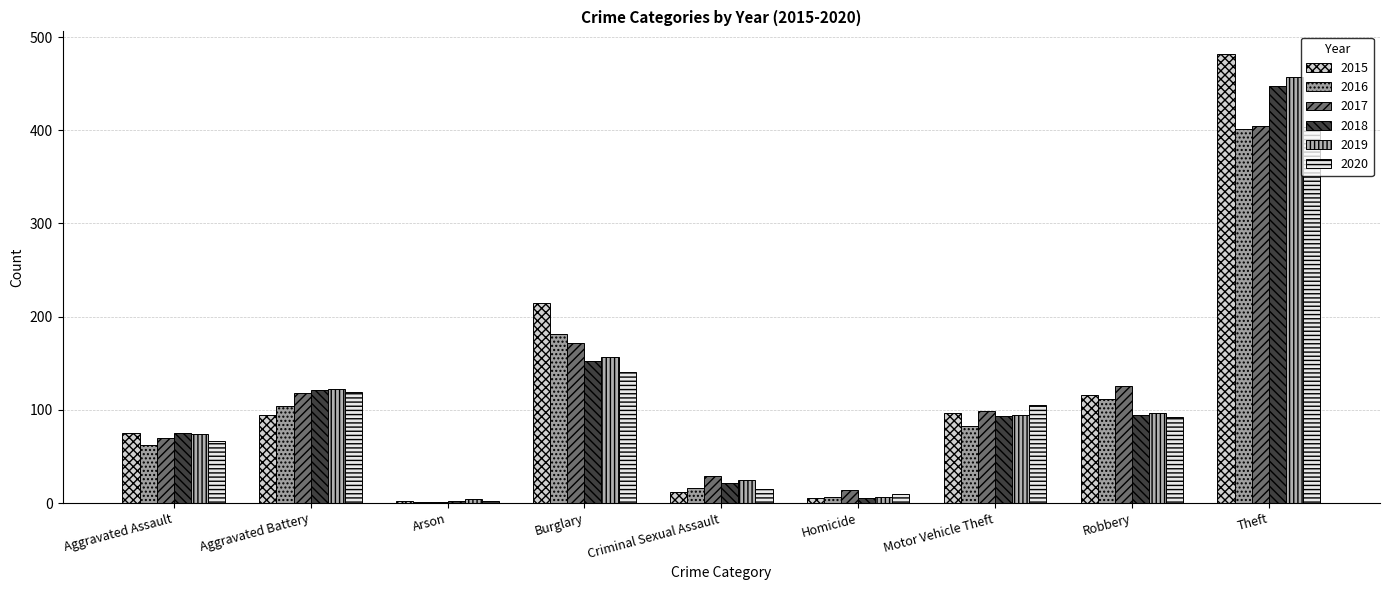

How many data points does each series have?

9